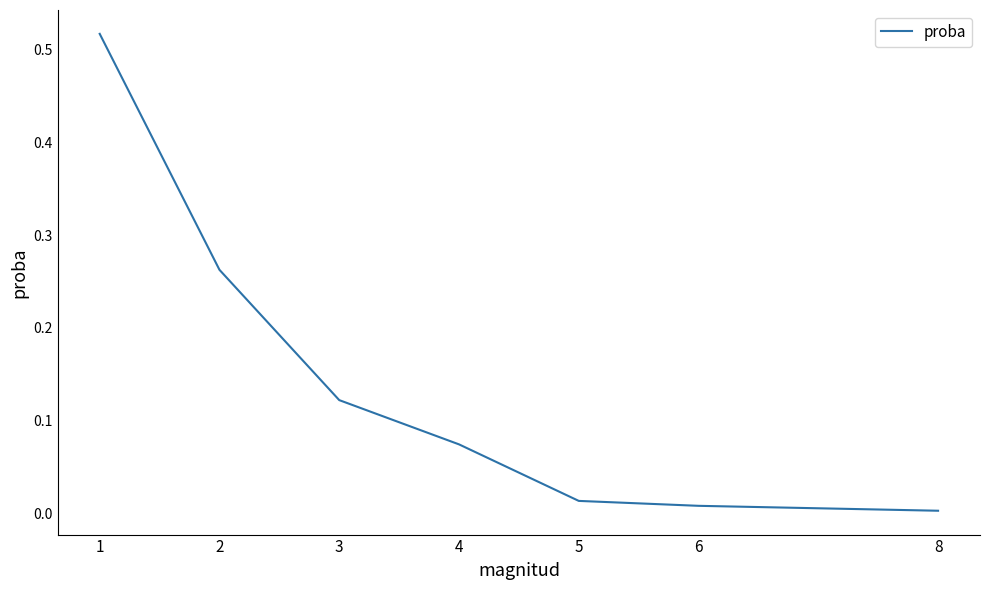

True or false: the data has more than 1 interior local peaks.

False